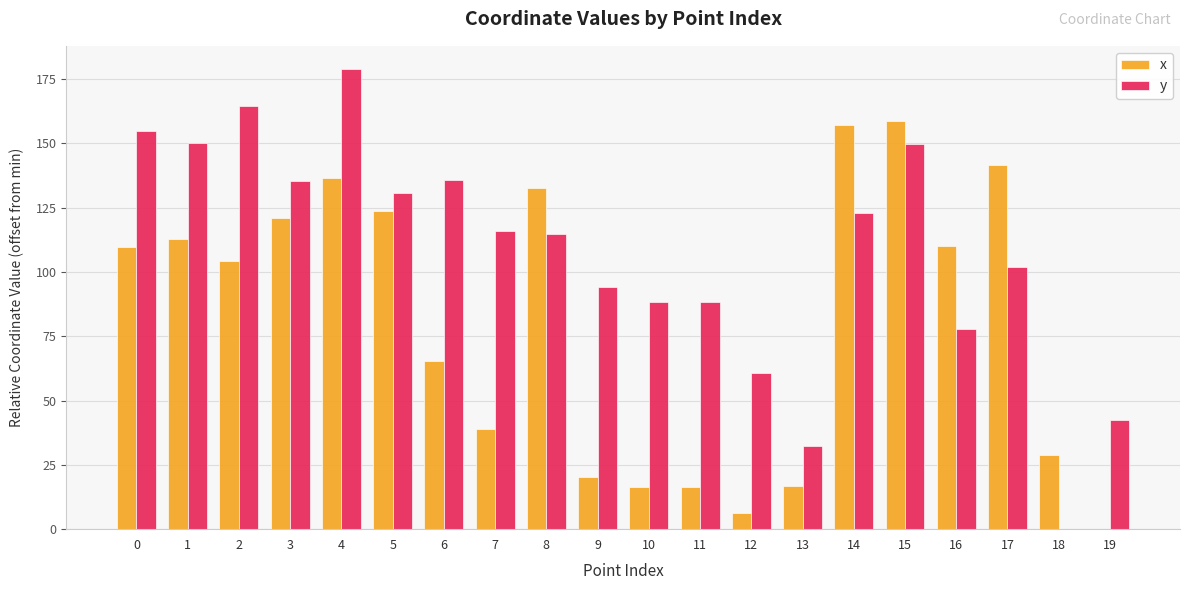

Are the bars horizontal?

No